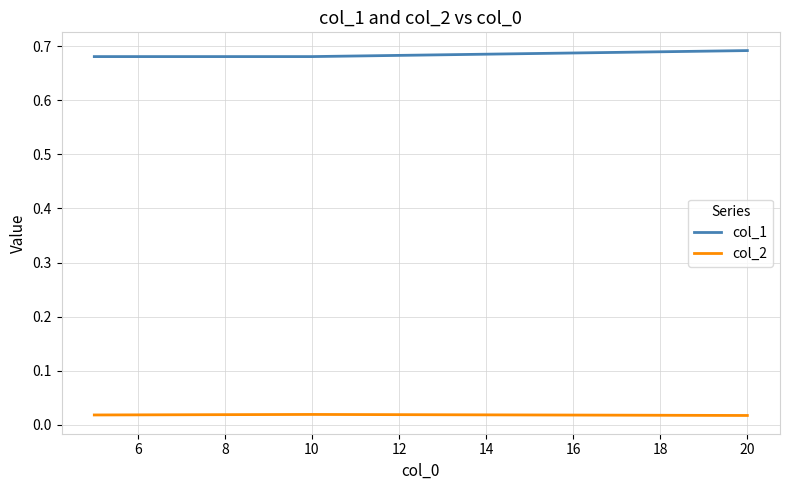

Which series has the largest total across all categories?

col_1